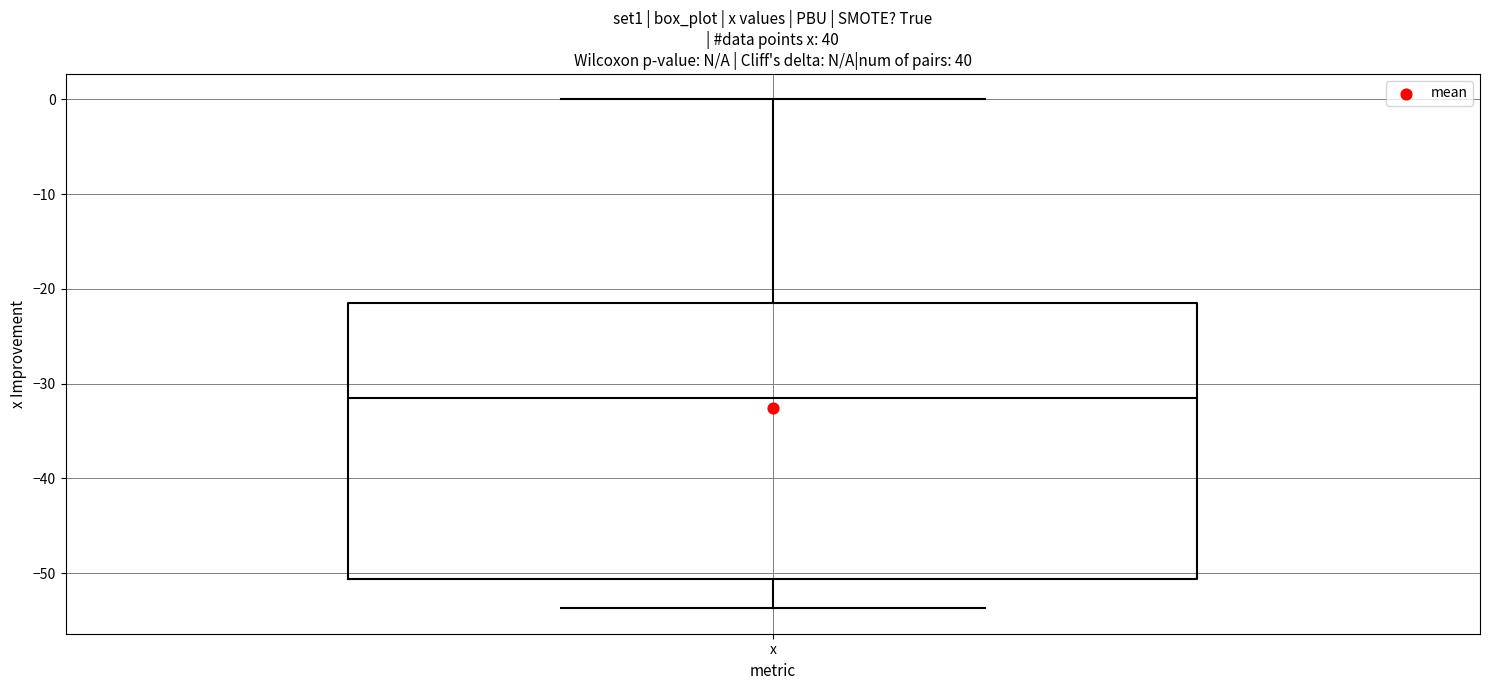

Read this box plot against the y-axis: the position of the median line, the range covered by the box, and the ends of both whiskers. The values are not printed on the chart, so give them approximately, as read against the axis.

median -32, box -51 to -21, whiskers -54 to 0